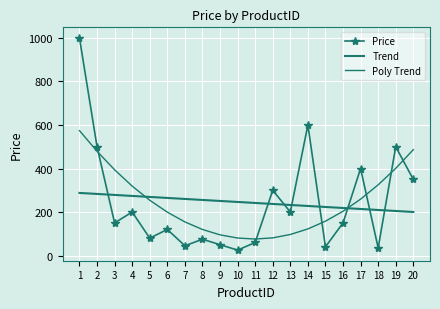

How many data points does each series have?

20